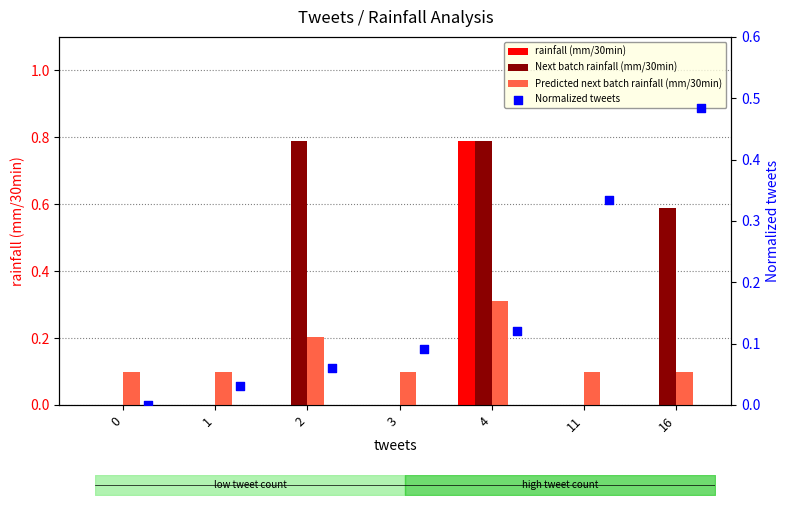

Which series has the widest spread of Y values?

rainfall (mm/30min)